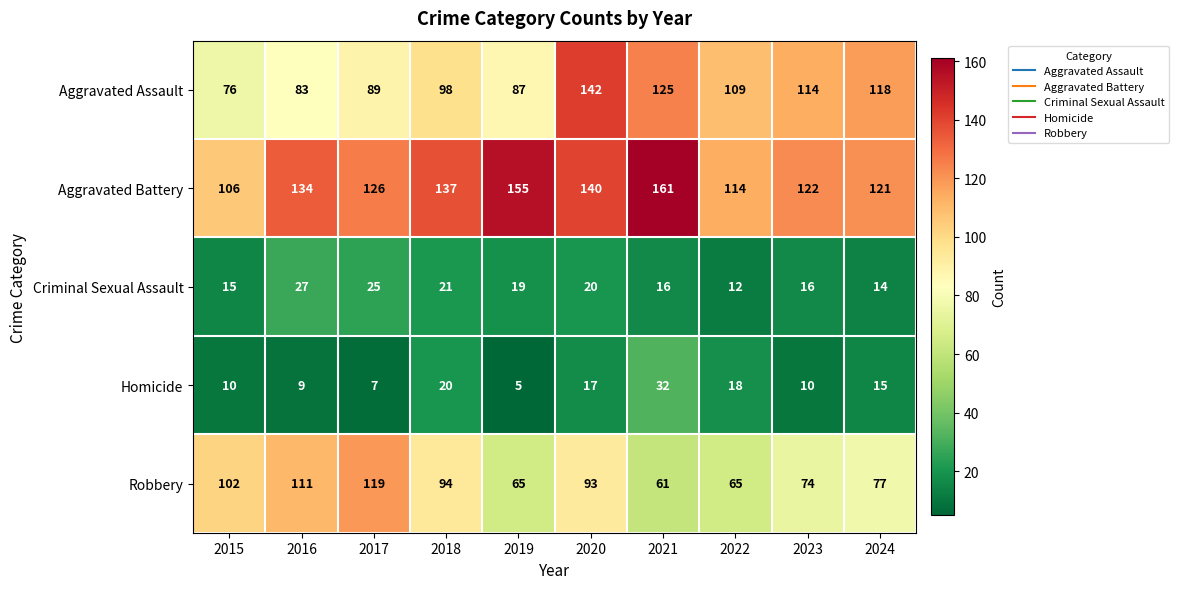

Rank the series by their maximum value, from lowest to highest.

Criminal Sexual Assault, Homicide, Robbery, Aggravated Assault, Aggravated Battery